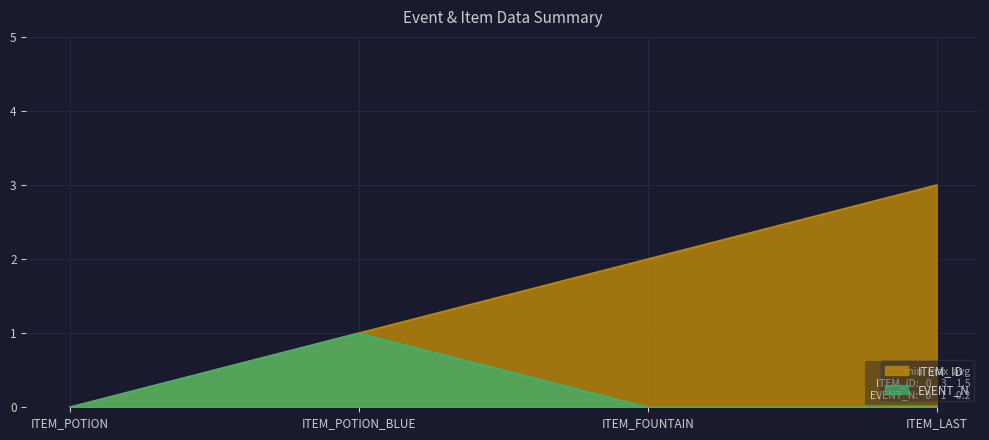

How many values in EVENT_N are above zero?

1